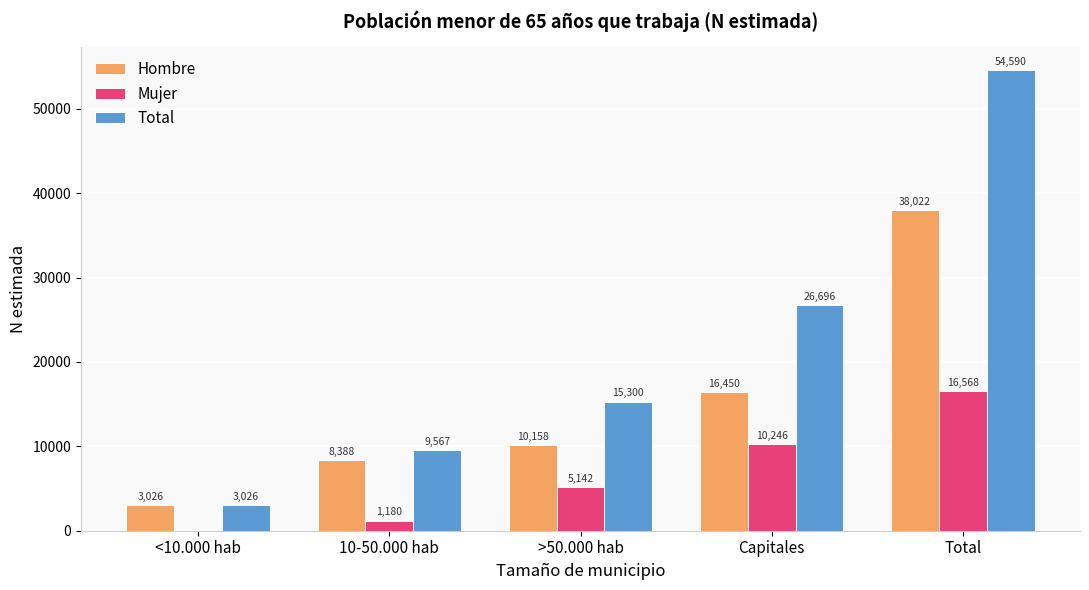

What are all the series names shown in the legend?

Hombre, Mujer, Total